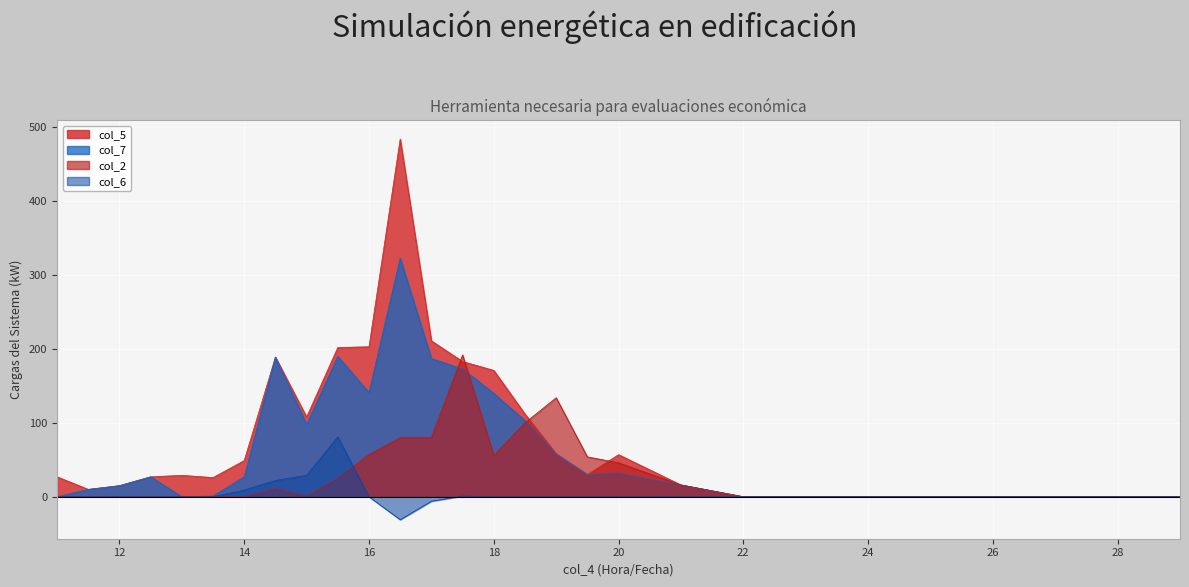

Between 19.5 and 18.5, which is larger?

18.5